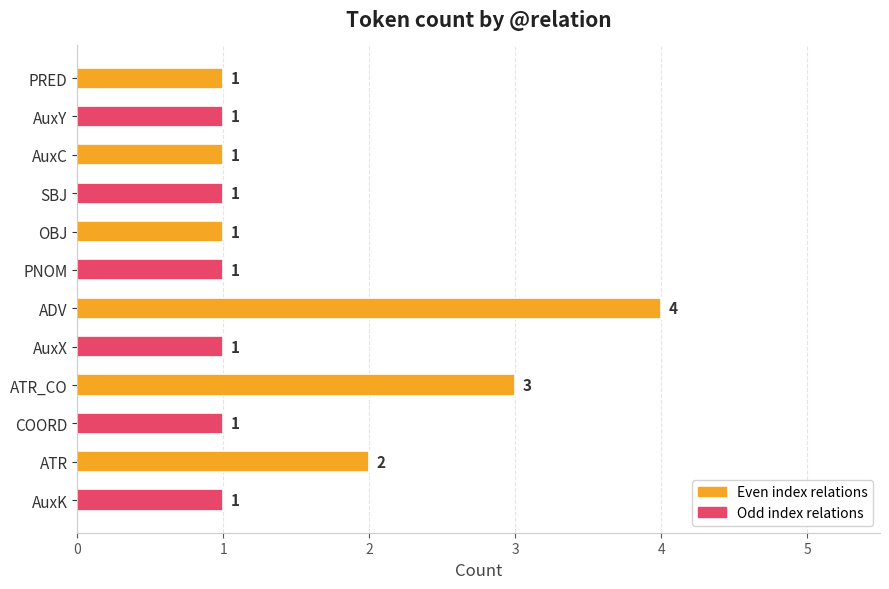

Reading top to bottom, what are all the values shown in this chart?

1	1	1	1	1	1	4	1	3	1	2	1